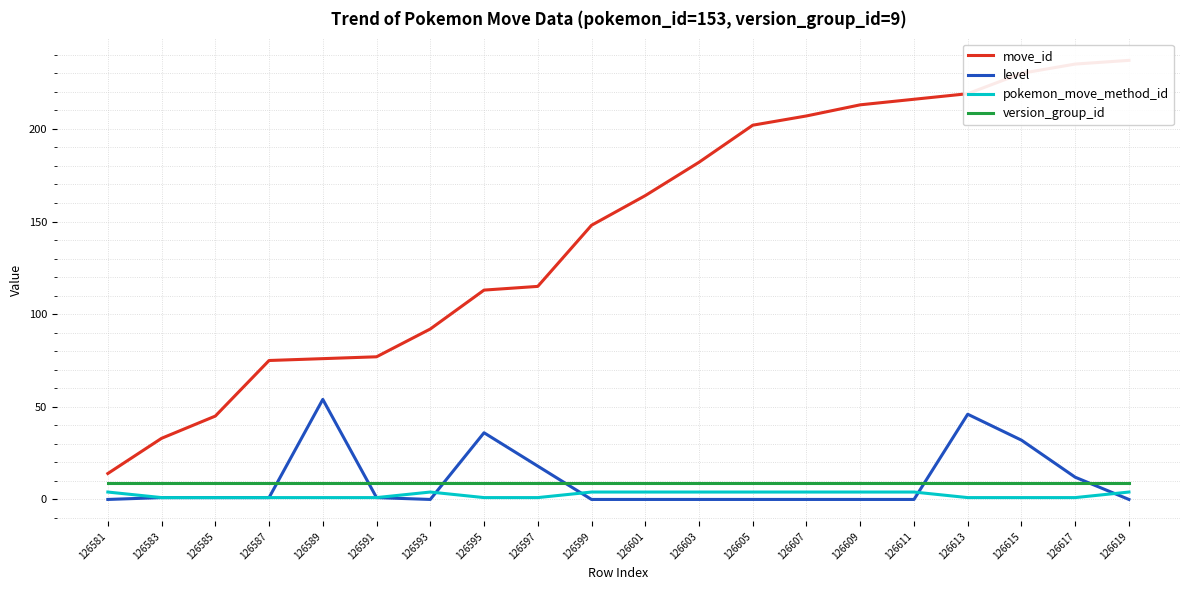

What is the average value of the level series?

10